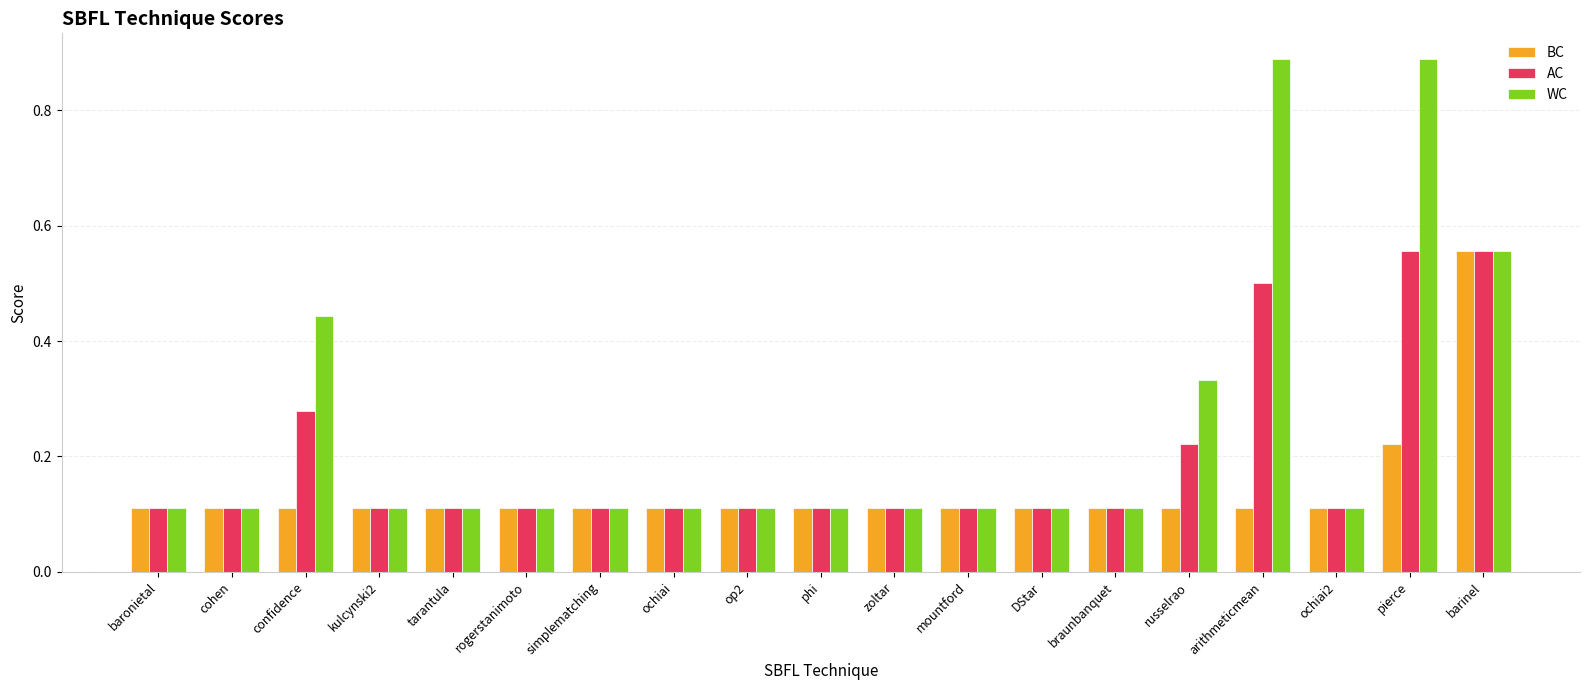

Which series has the largest total across all categories?

WC